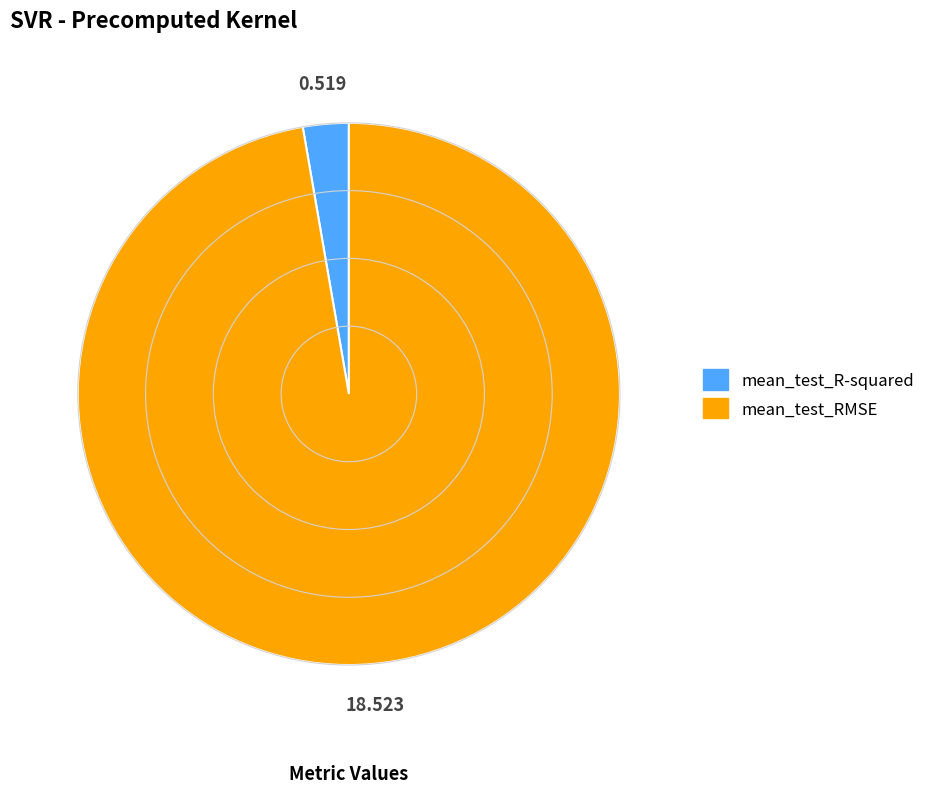

Rank the categories by value from lowest to highest.

mean_test_R-squared, mean_test_RMSE